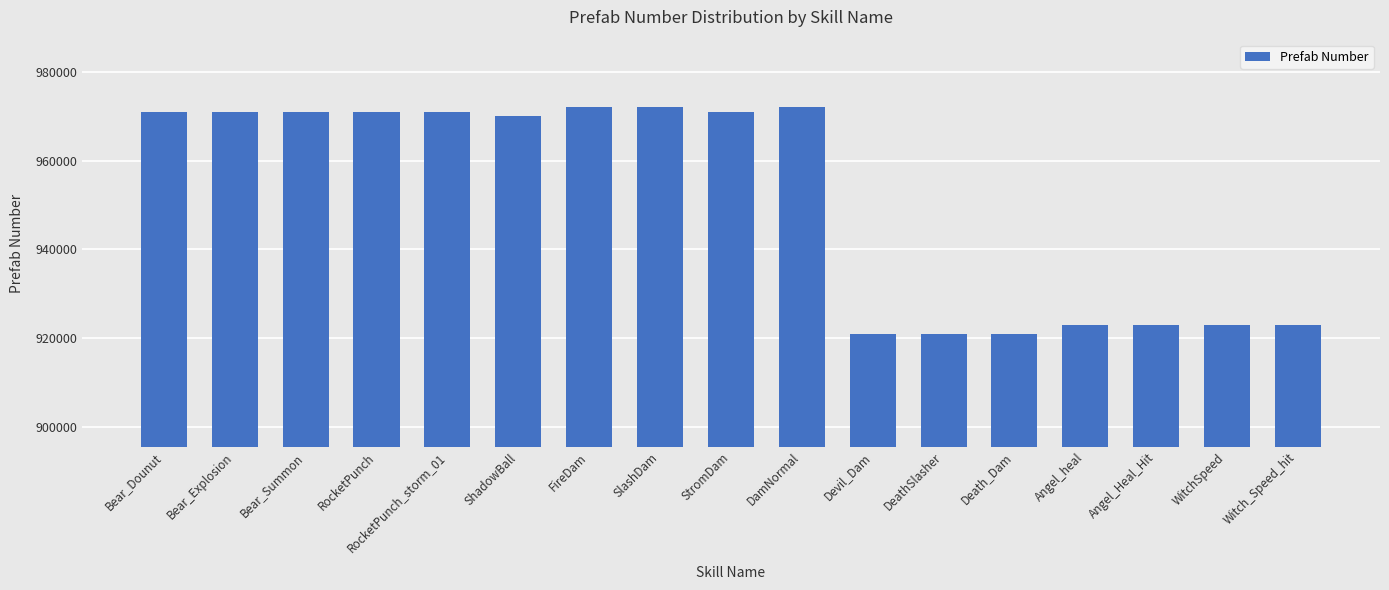

What is the ratio of the value at Angel_heal to the value at Death_Dam?

1.0